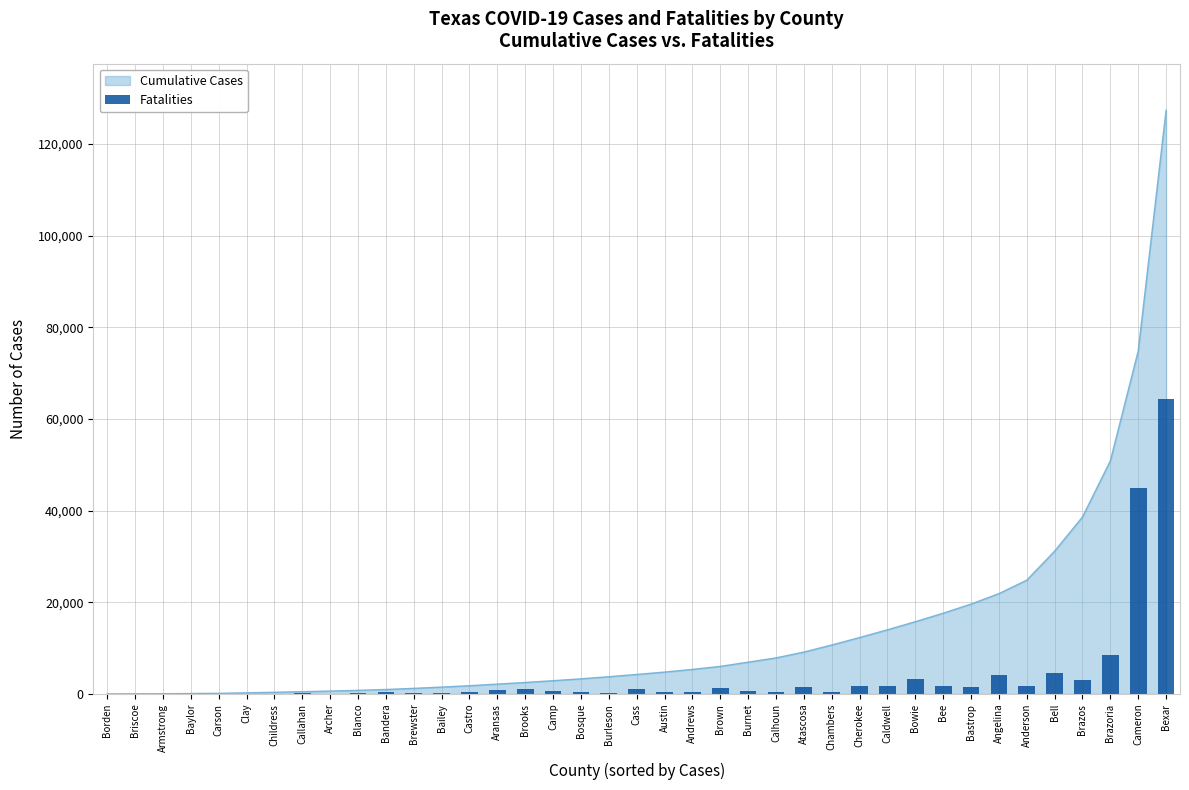

Where is the data nearest to the value 32134?

Cameron